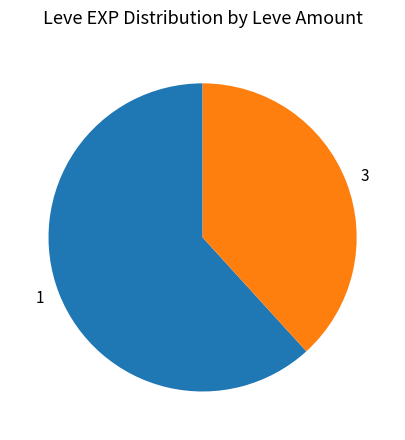

Count the number of slices in the pie.

2